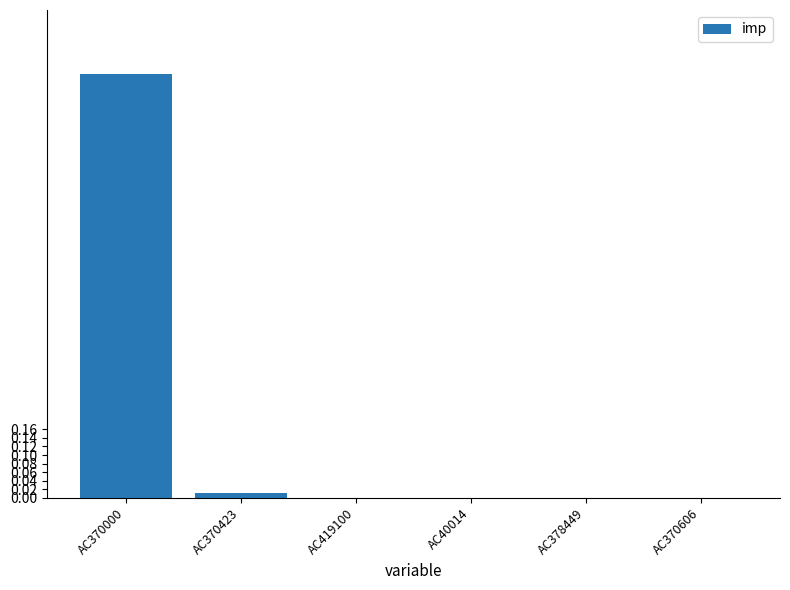

Which category has the highest value across all series?

AC370000